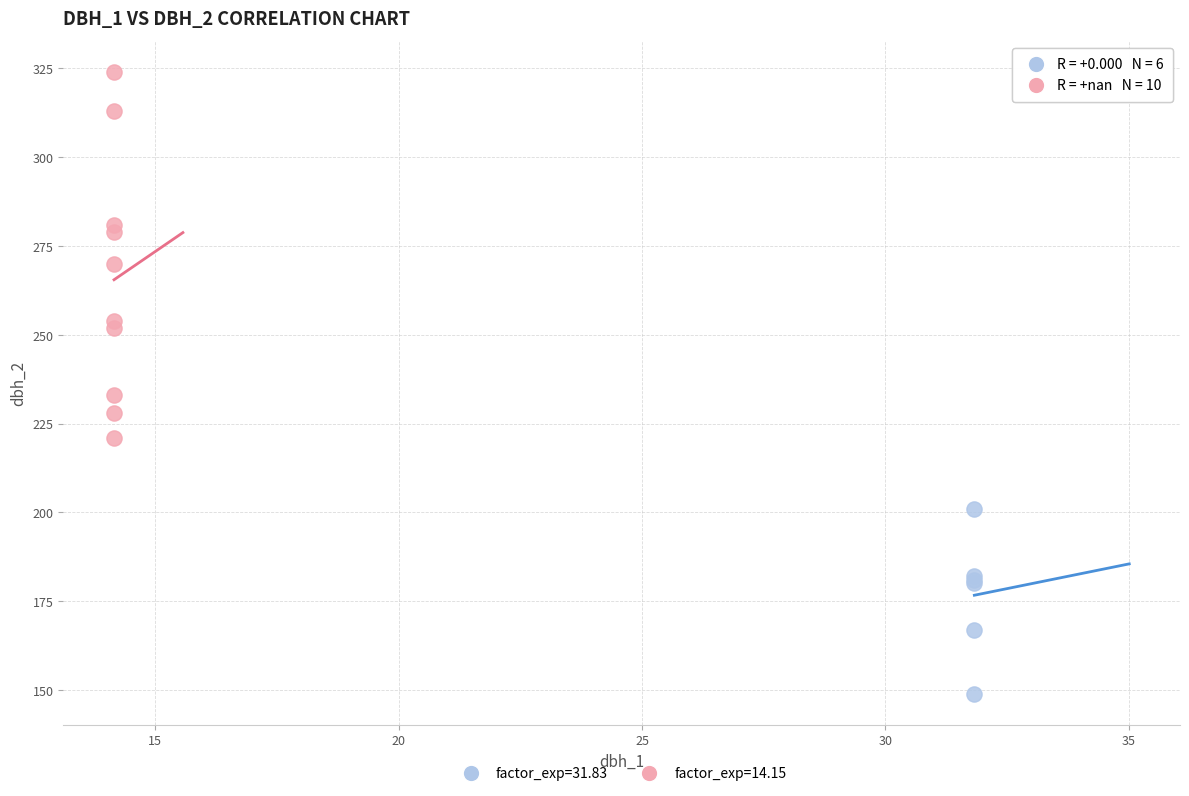

Which series contains the lowest Y value?

factor_exp=31.83